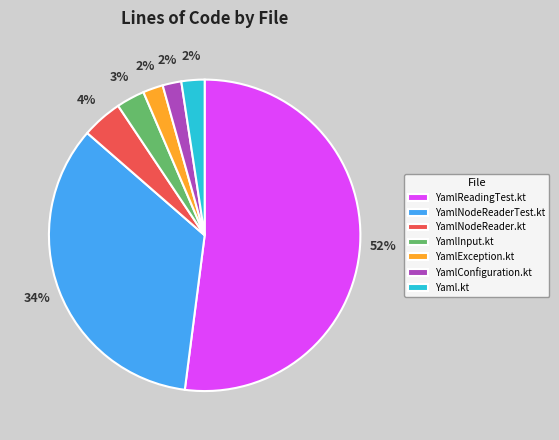

Combined, do Yaml.kt and YamlReadingTest.kt account for over 50%?

Yes